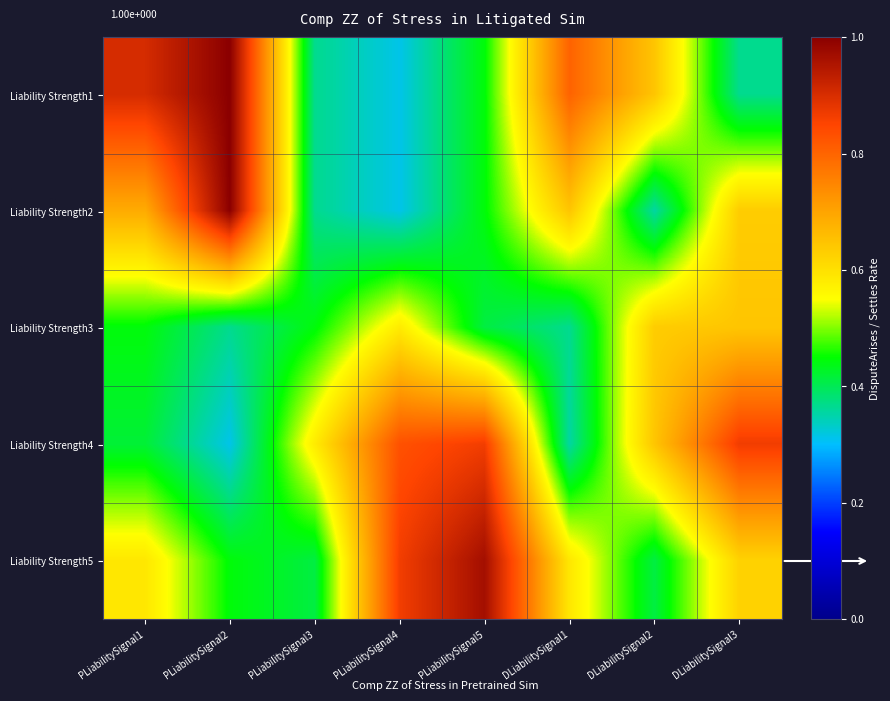

How many series are shown in this chart?

5